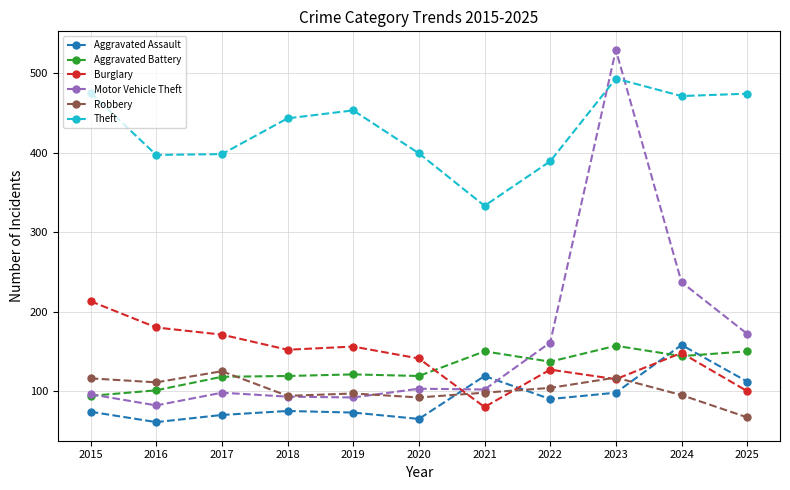

How many data points does each series have?

11